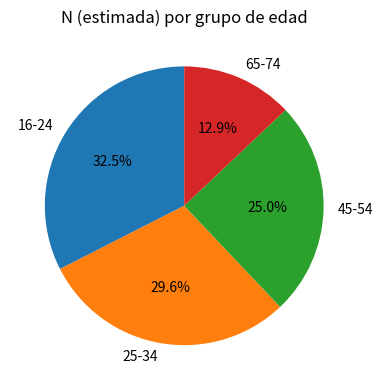

True or false: 65-74 accounts for 13% of the total.

True